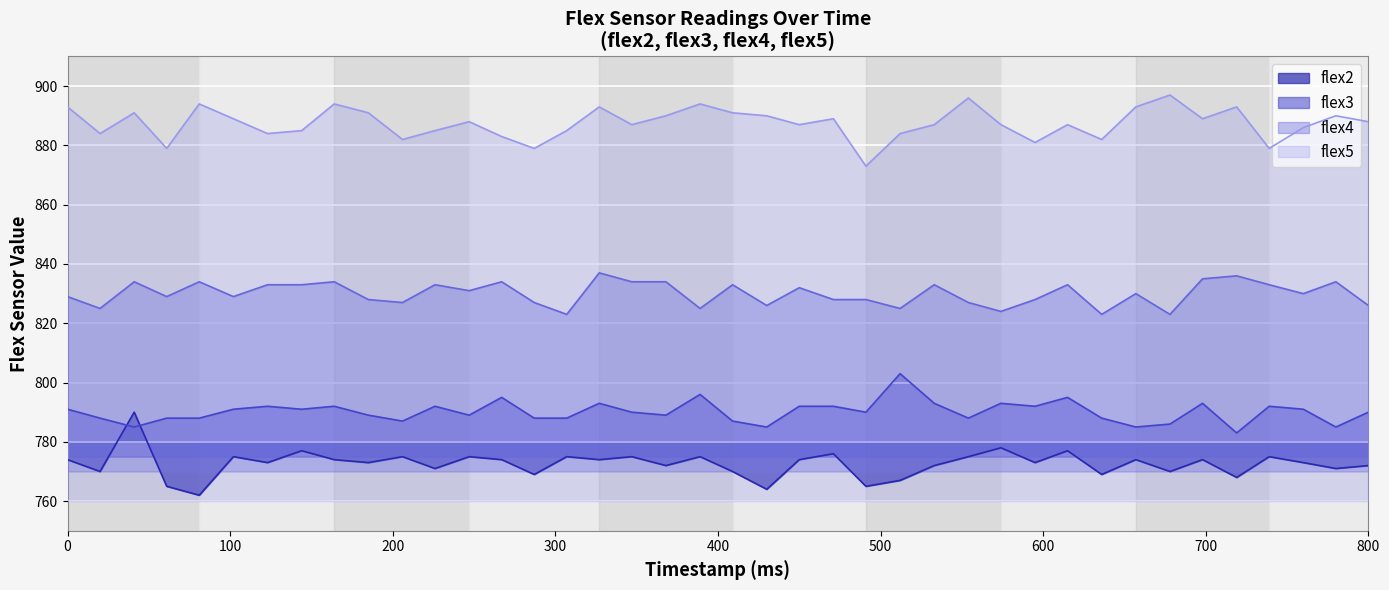

What is the value of the flex2 point at the 5th from the left?

762